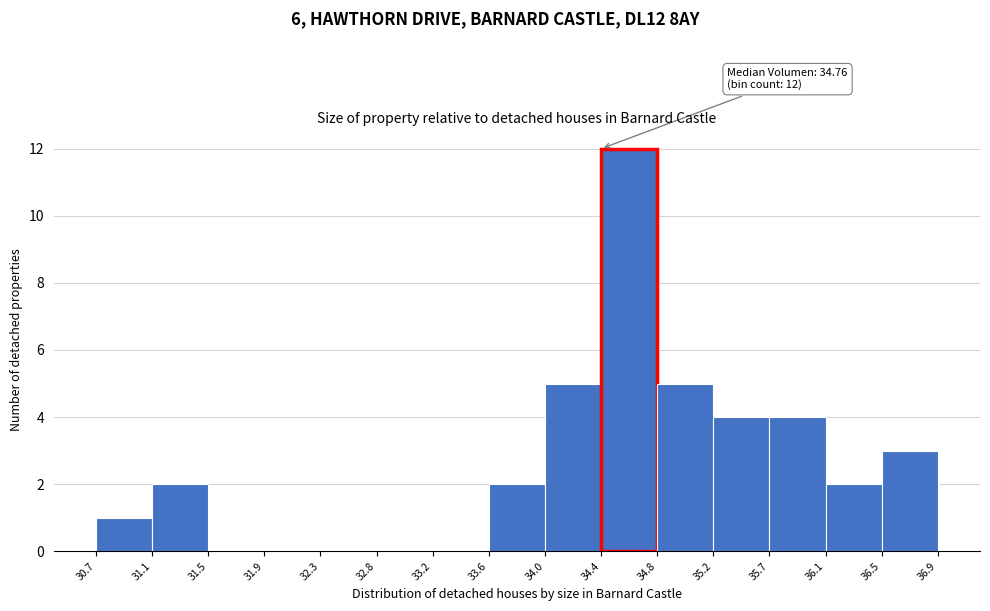

Which range on the x-axis has the tallest bar?

34.4 to 34.8